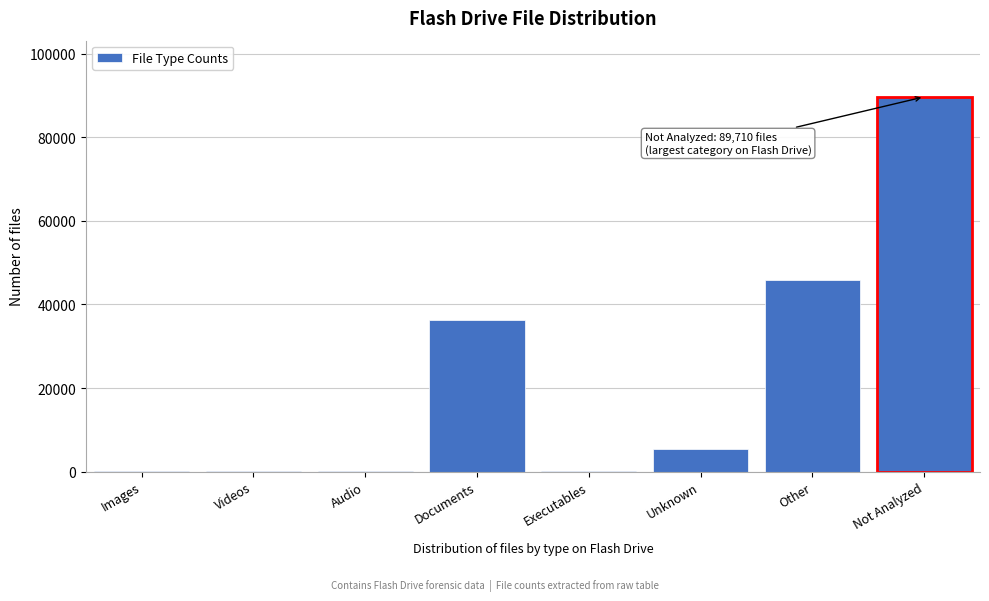

True or false: the data shows 36344 at Documents.

True